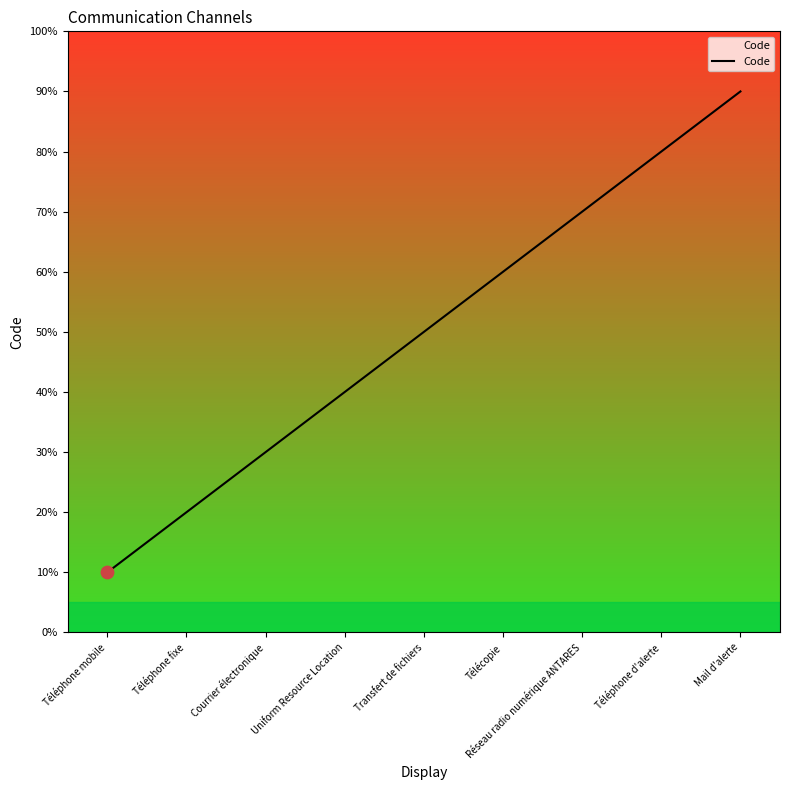

Which has a higher value, Mail d'alerte or Transfert de fichiers?

Mail d'alerte